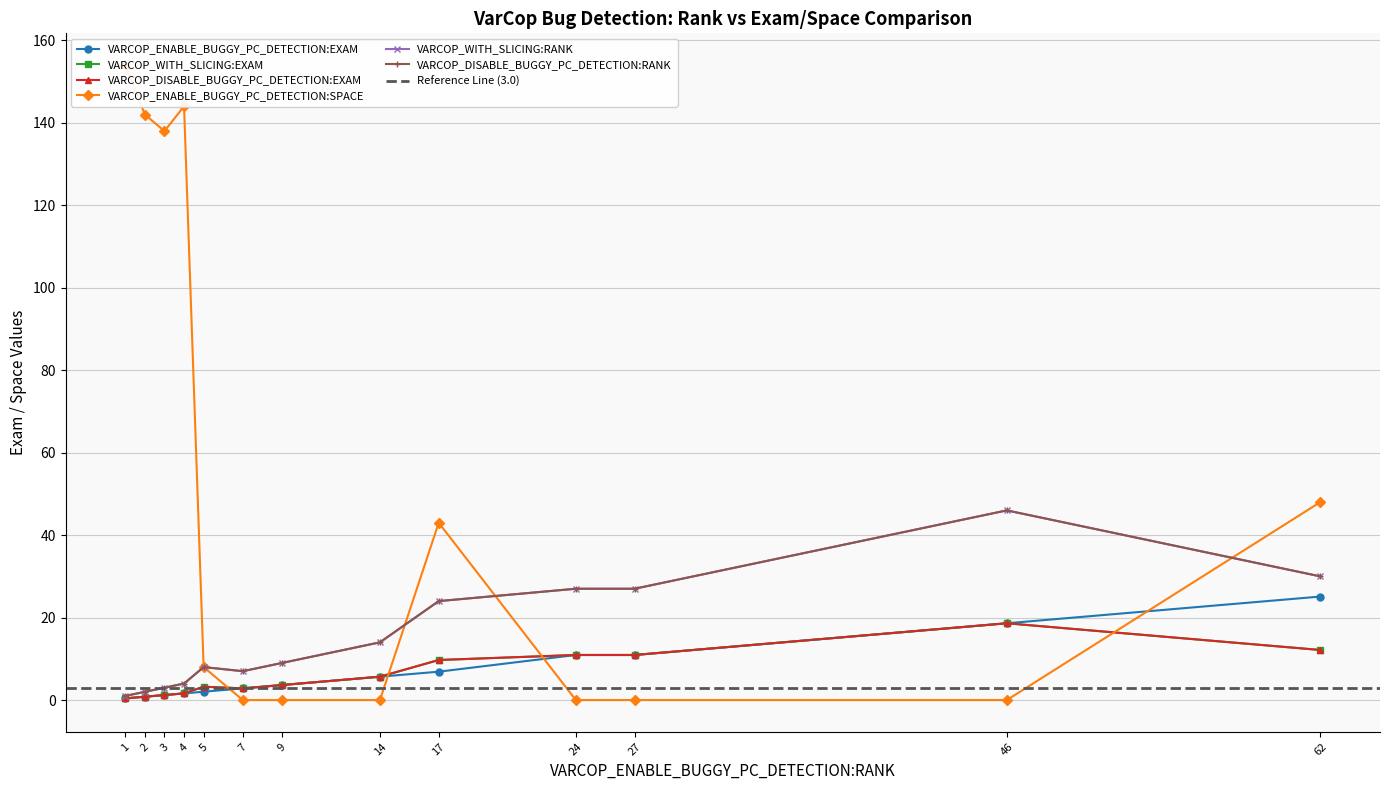

Is it true that VARCOP_ENABLE_BUGGY_PC_DETECTION:SPACE equals 13.2 at 5?

False